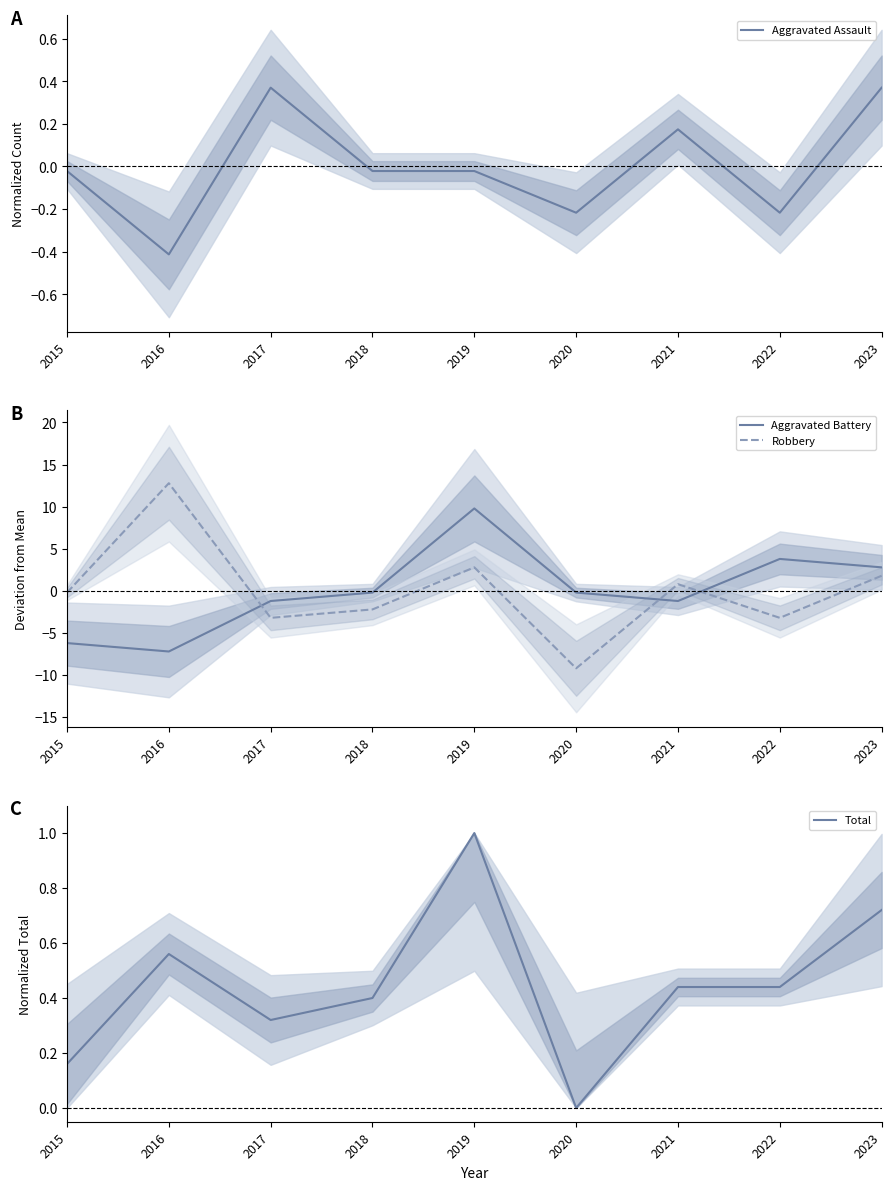

What is the total value across all series at 2023?

5.6